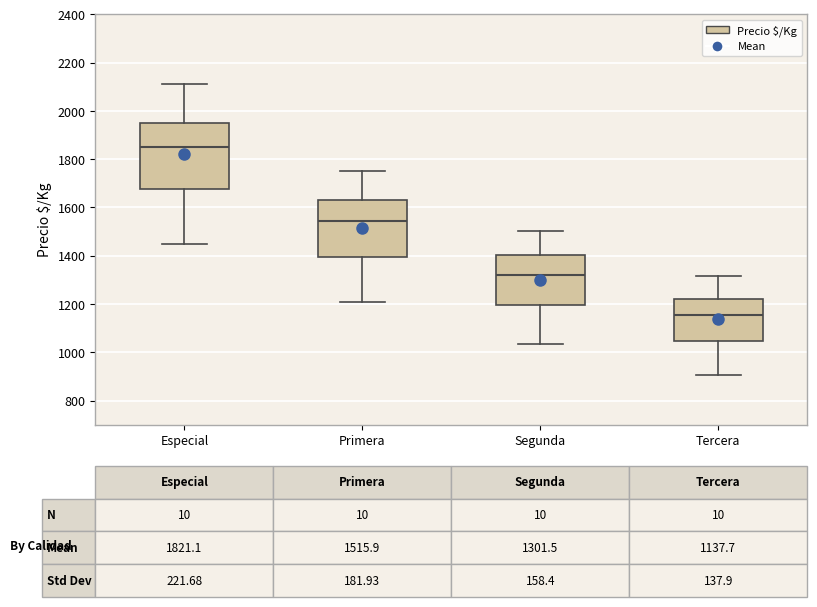

Comparing the boxes themselves (not the whiskers), which one is the tallest?

Especial